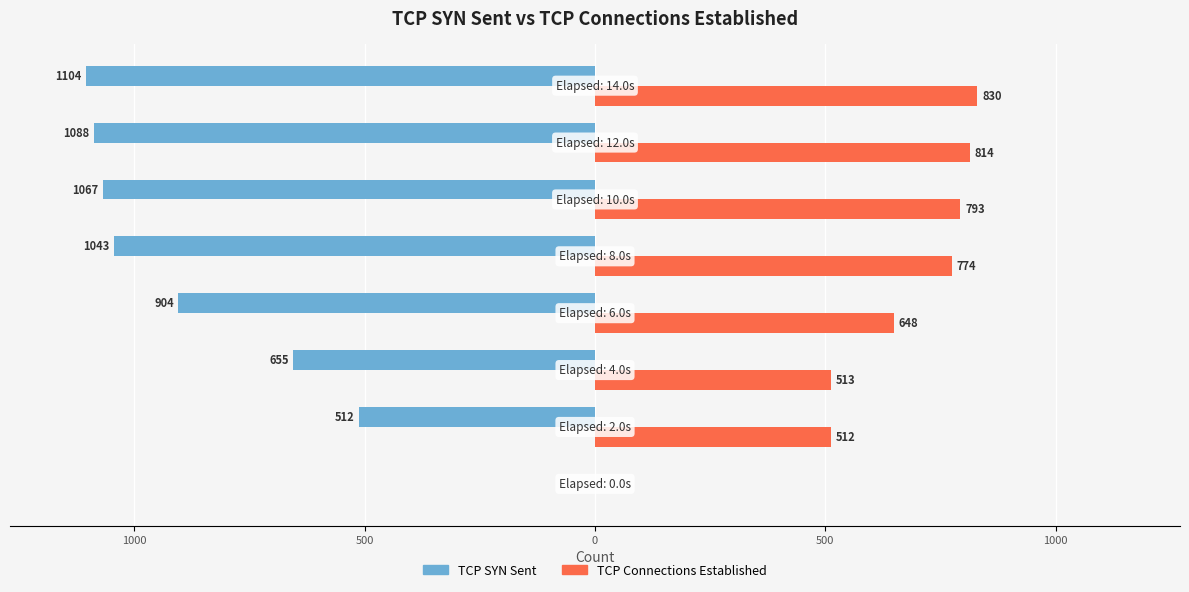

What are all the series names shown in the legend?

TCP SYN Sent, TCP Connections Established